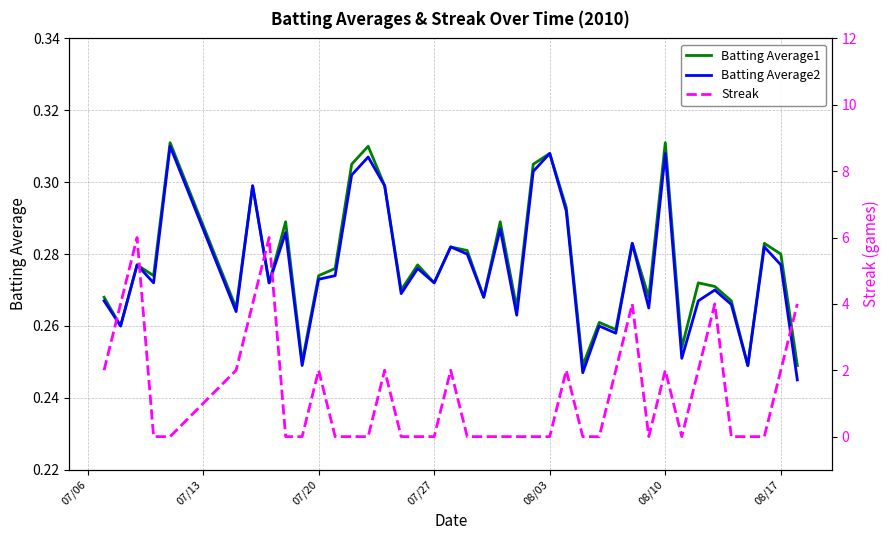

What position from the right is 08/10?

9